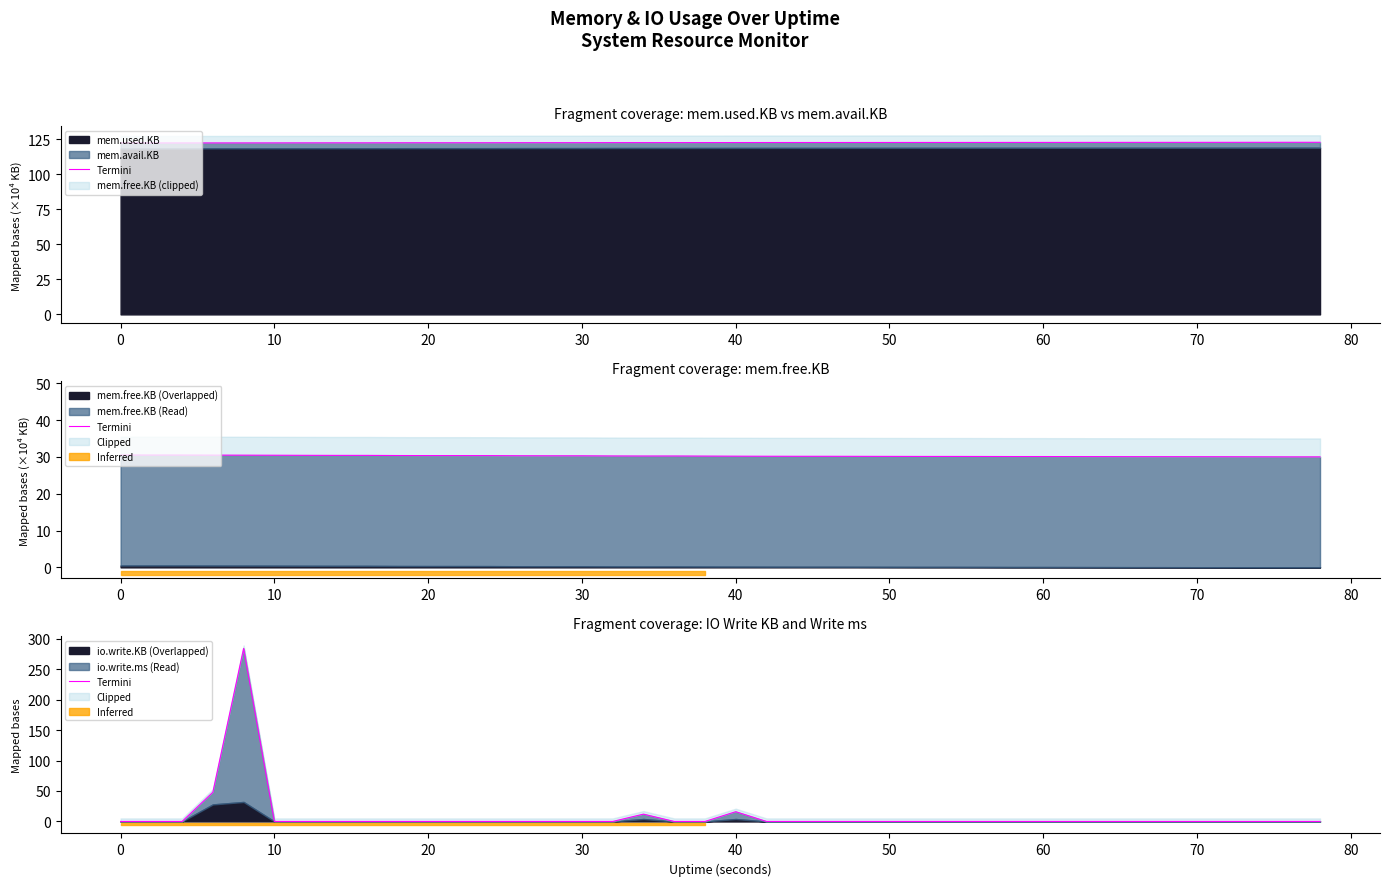

Which category has the highest value across all series?

30